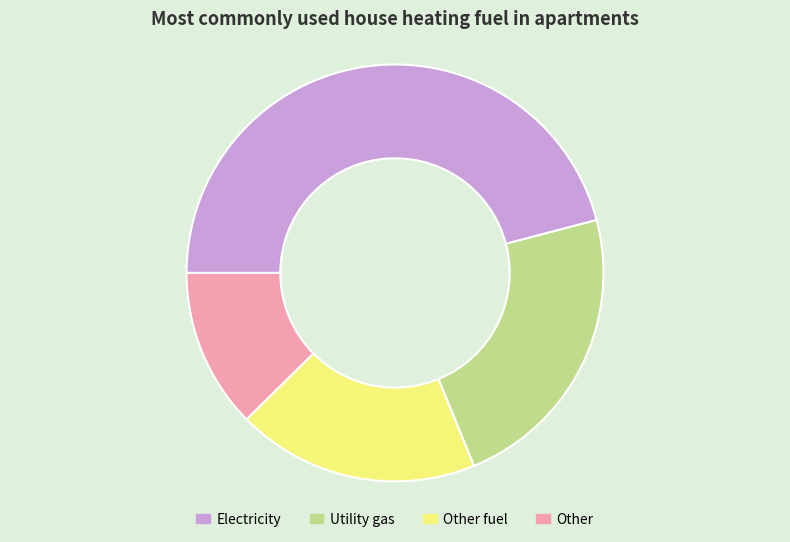

Does Other represent more than half of the total?

No